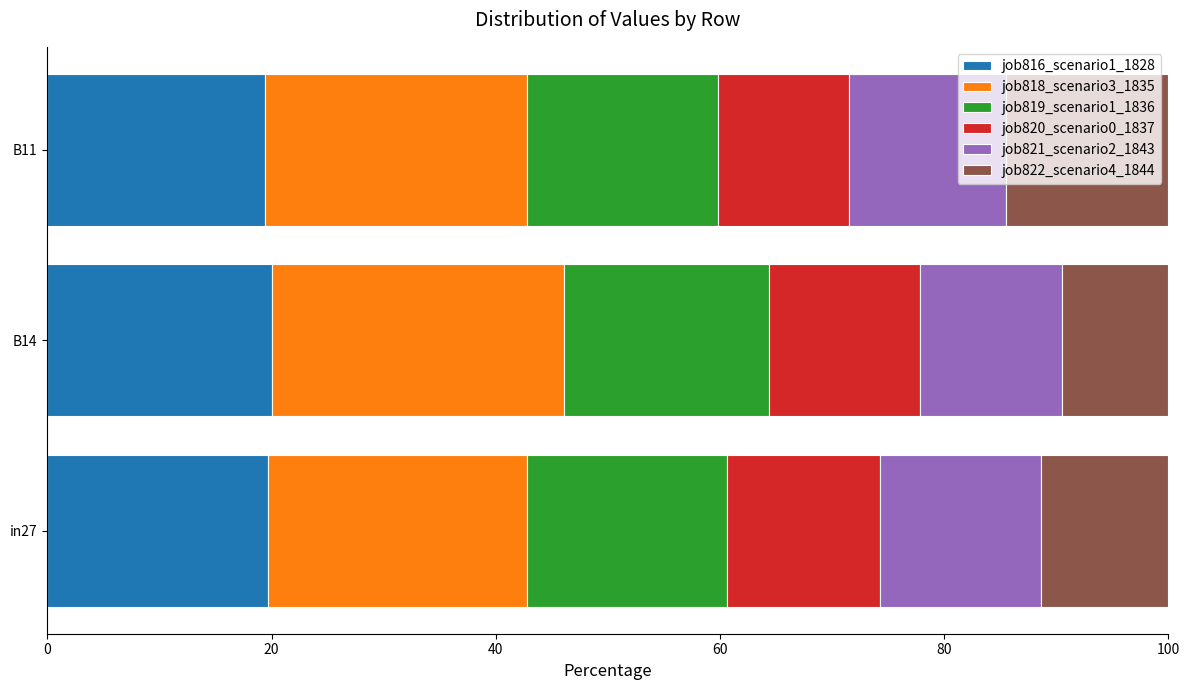

Is it true that job816_scenario1_1828 equals 19.4 at B11?

True